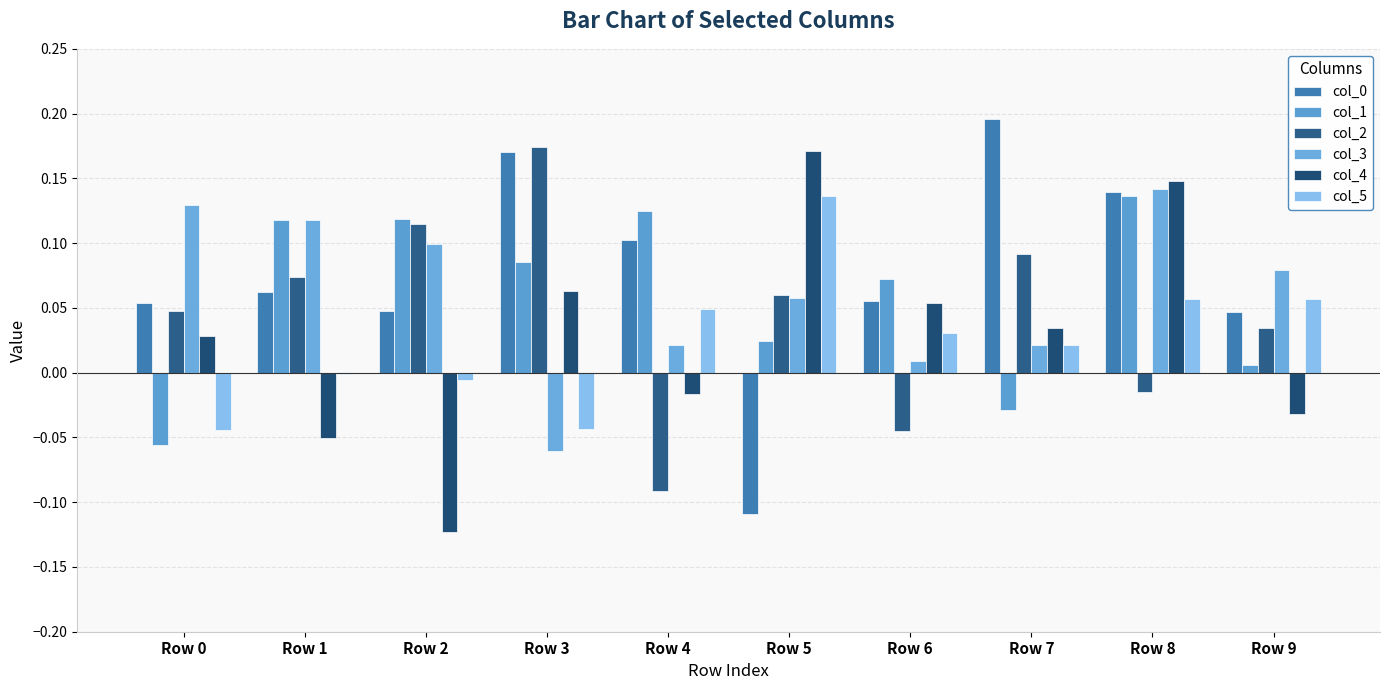

Is it true that col_3 equals -0.1 at Row 3?

True